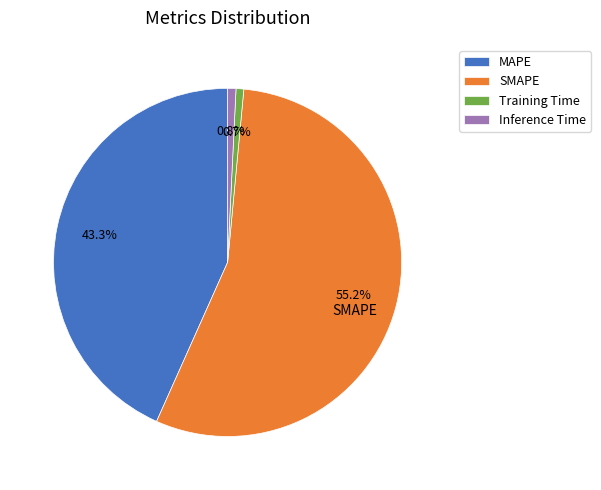

The MAPE slice represents 43% of the pie. True or false?

True